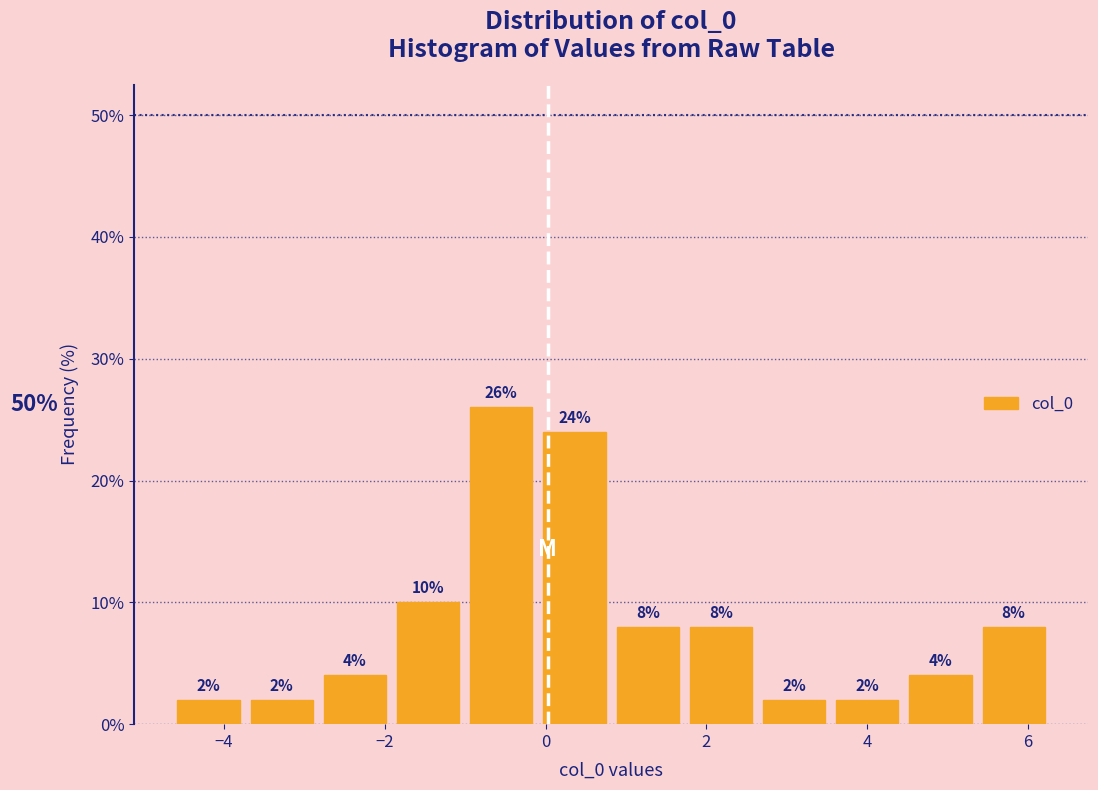

How tall is the bar that spans 1.8 to 2.6 on the x-axis? The bar edges are not printed on the chart, so give them approximately, as read against the axis.

8